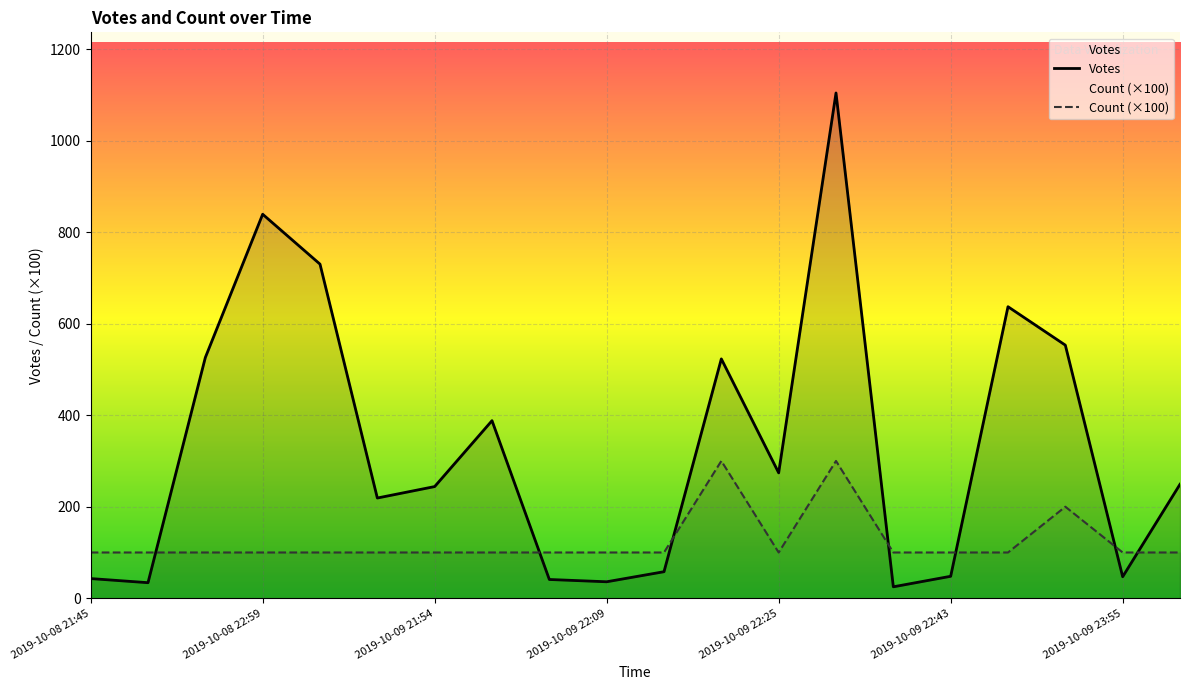

True or false: Votes and Count cross at least once.

False